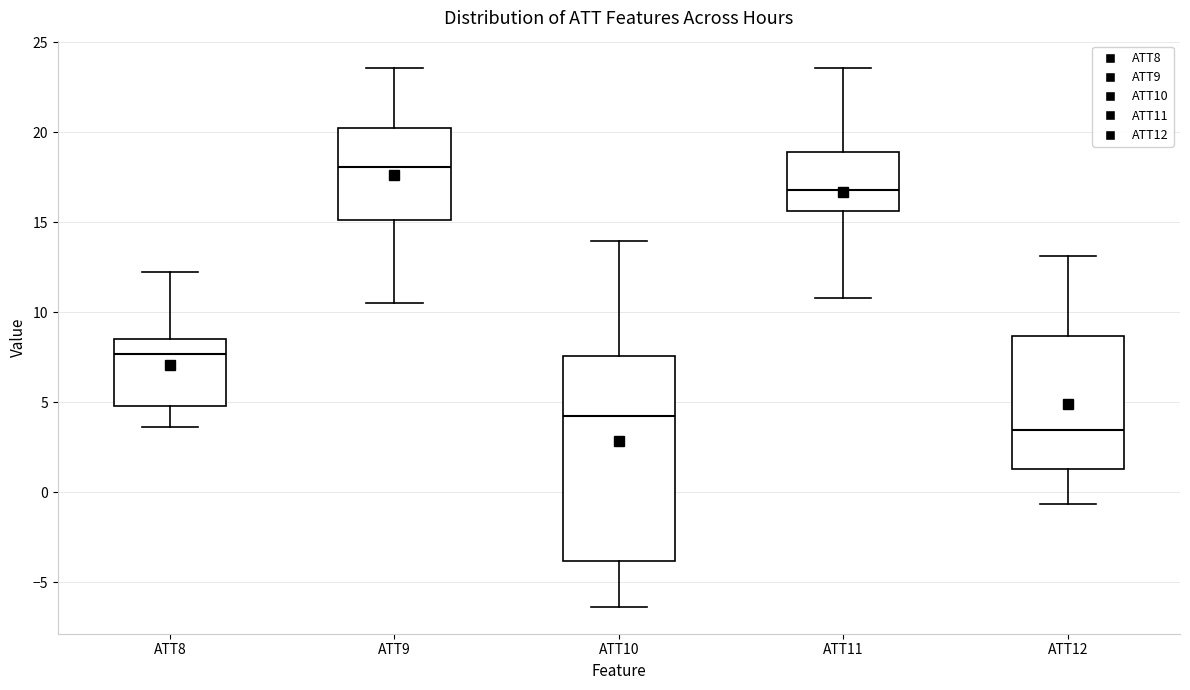

Reading left to right, transcribe this box plot: for each box, give where its median line is, the range the box spans, and where its two whiskers end, as read against the y-axis. The values are not printed on the chart, so give them approximately, as read against the axis.

ATT8: median 7.5, box 5.0 to 8.5, whiskers 3.5 to 12.0
ATT9: median 18.0, box 15.0 to 20.5, whiskers 10.5 to 23.5
ATT10: median 4.0, box -4.0 to 7.5, whiskers -6.5 to 14.0
ATT11: median 17.0, box 15.5 to 19.0, whiskers 11.0 to 23.5
ATT12: median 3.5, box 1.5 to 8.5, whiskers -0.5 to 13.0